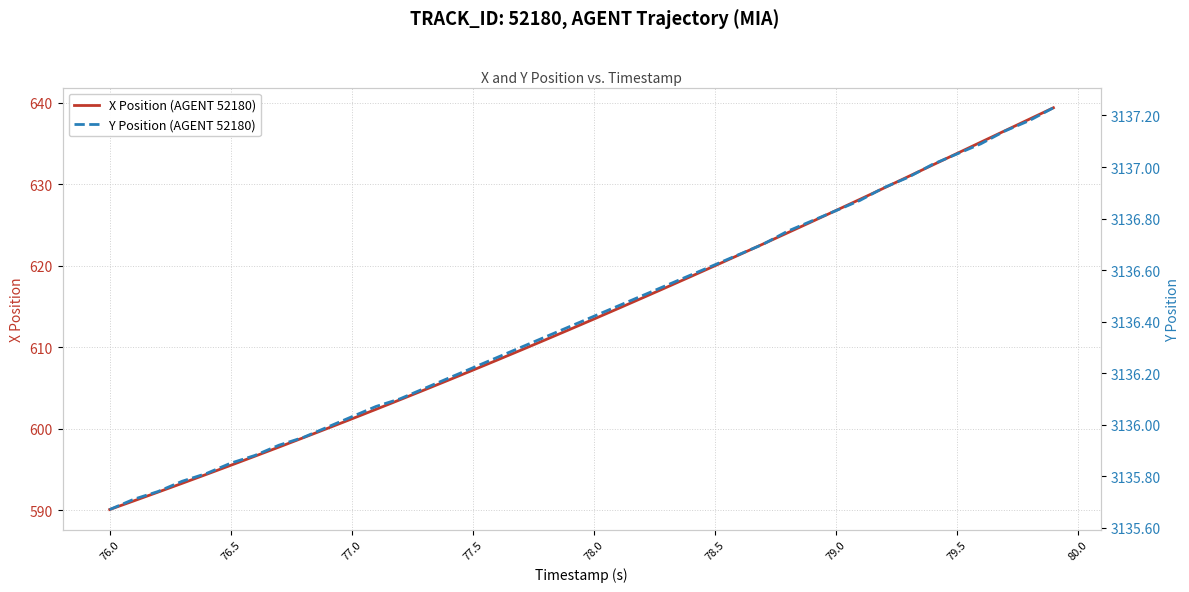

What is the maximum value for X Position (AGENT 52180)?

639.4